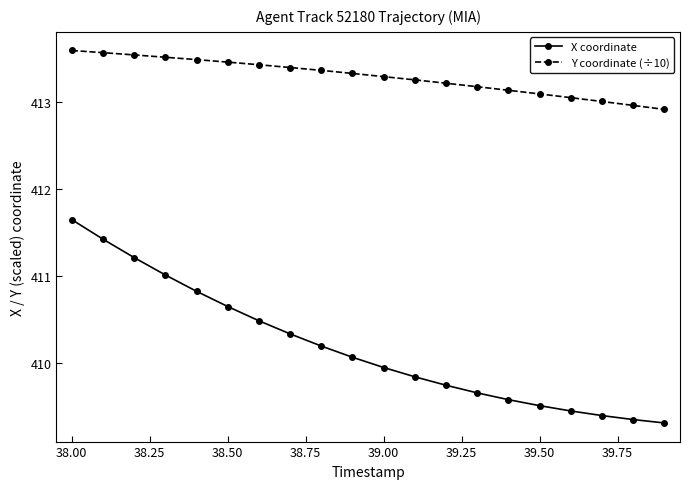

Which series has the largest range (max minus min)?

X coordinate